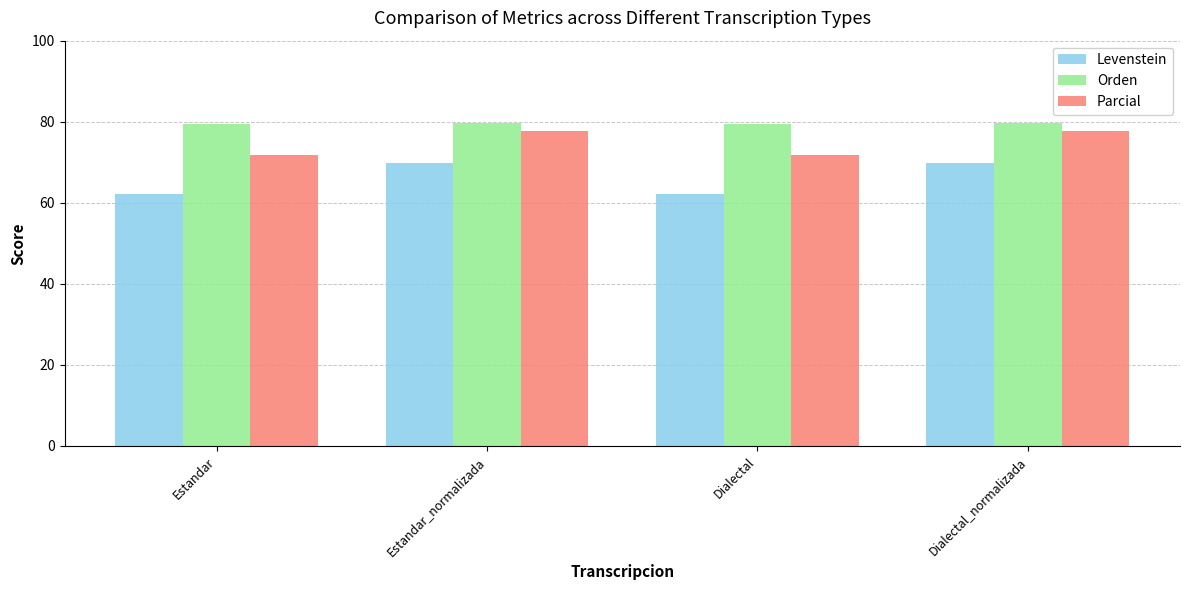

Which series has the largest total across all categories?

Orden